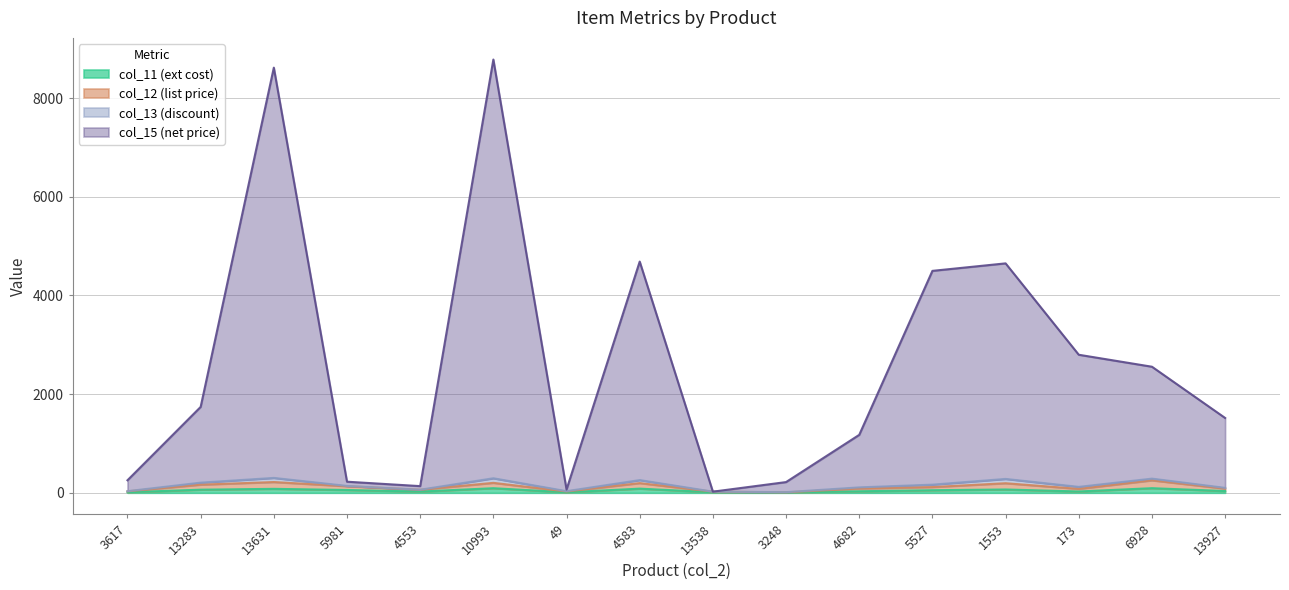

True or false: col_15 (net price) and col_12 (list price) intersect in this chart.

False